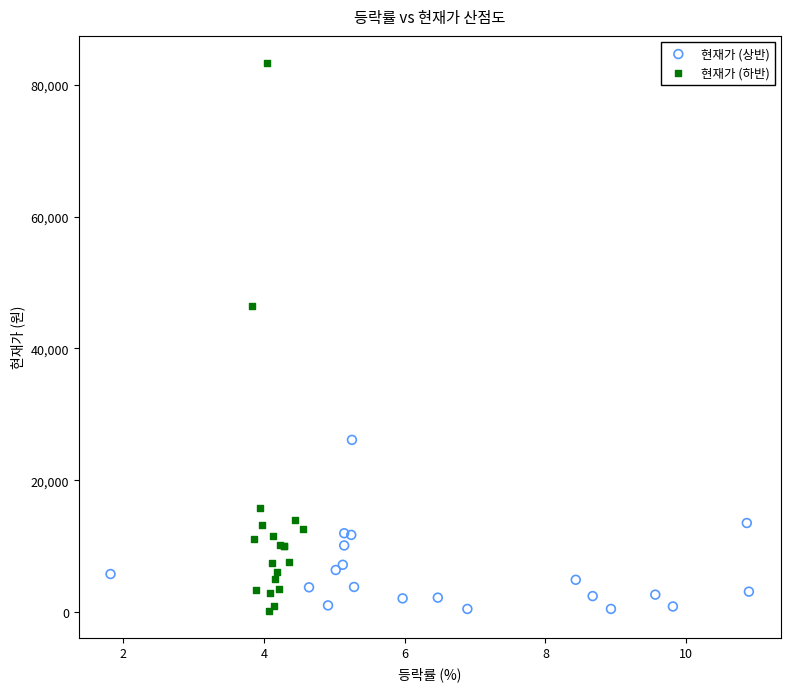

Which series has the widest spread of Y values?

현재가 (하반)